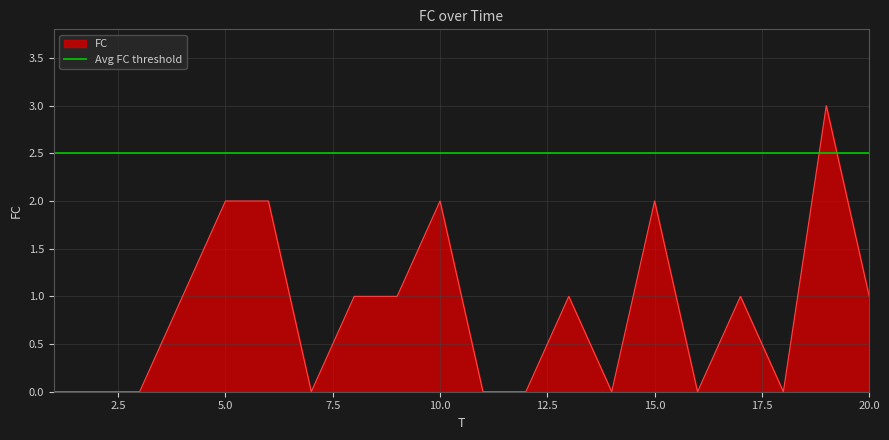

List the labels in order of value, smallest first.

1, 2, 3, 7, 11, 12, 14, 16, 18, 4, 8, 9, 13, 17, 20, 5, 6, 10, 15, 19